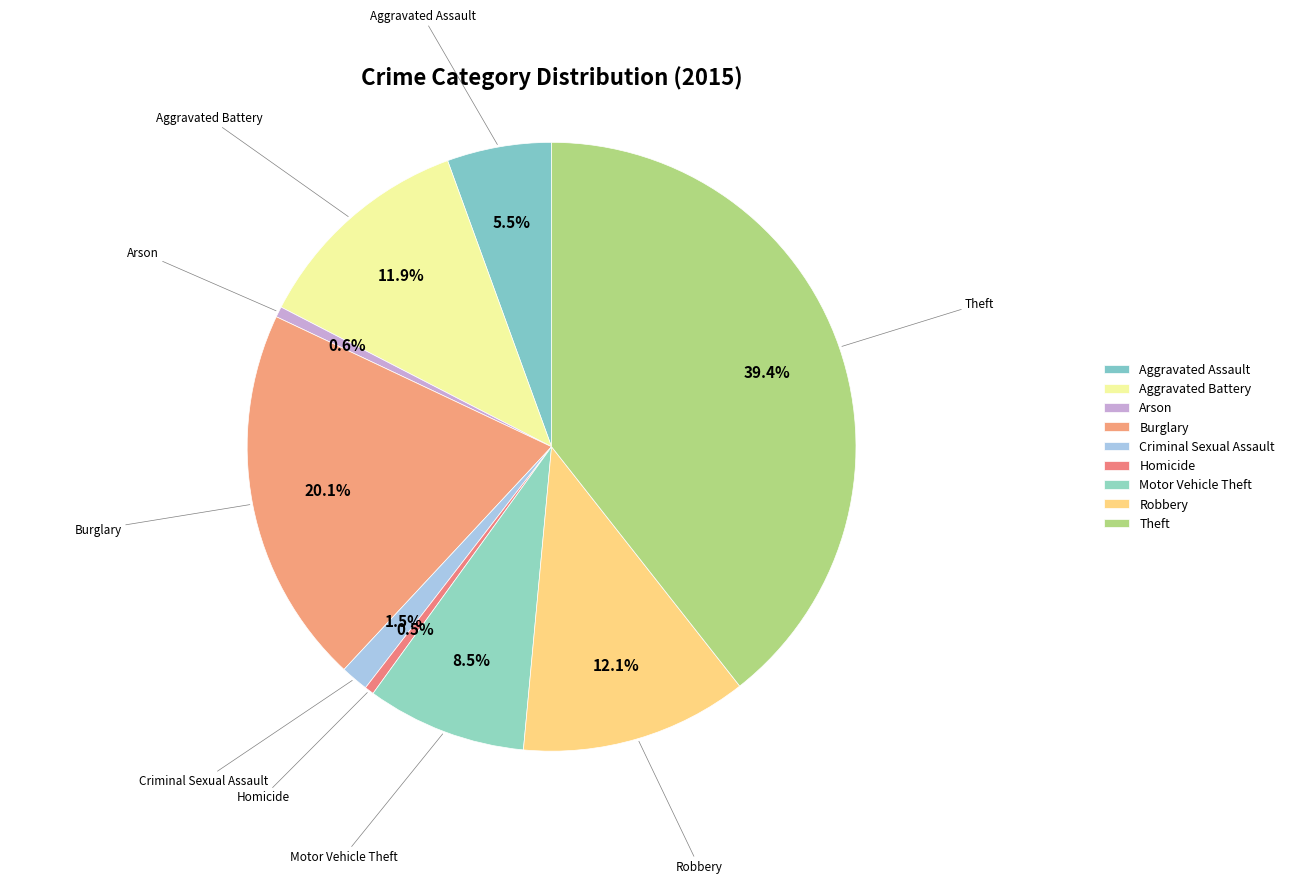

Combined, do Robbery and Aggravated Assault account for over 50%?

No